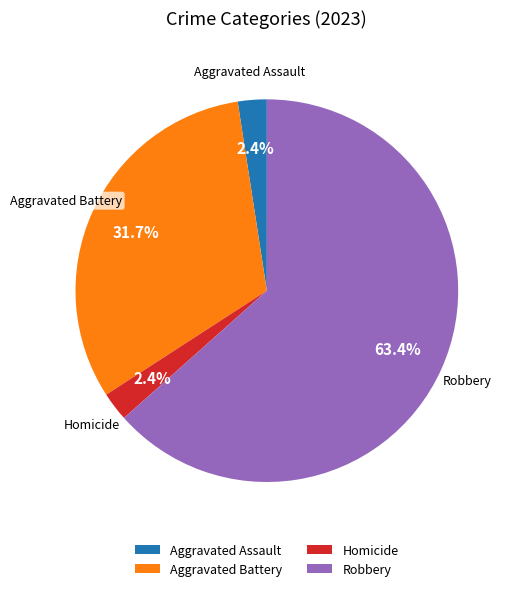

Which category has the biggest portion of the pie?

Robbery